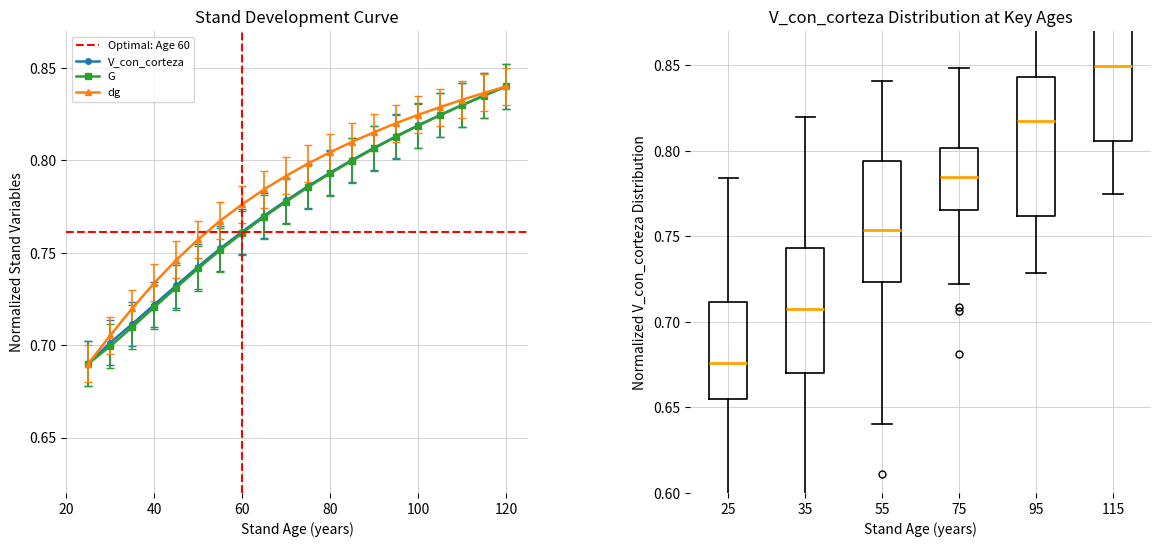

Which series has the largest range (max minus min)?

V_con_corteza